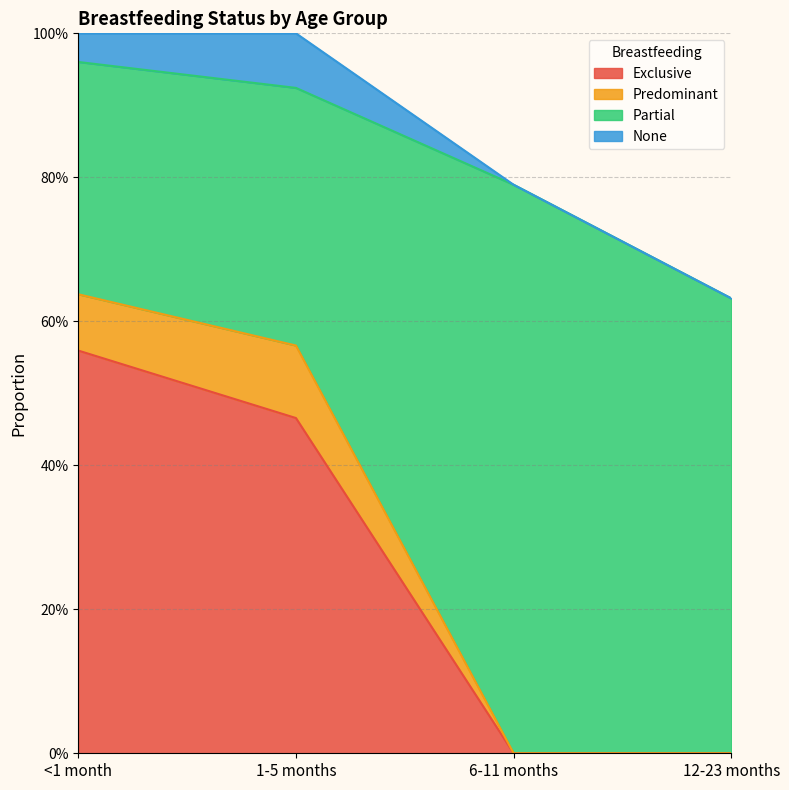

True or false: Predominant and Partial cross at least once.

False